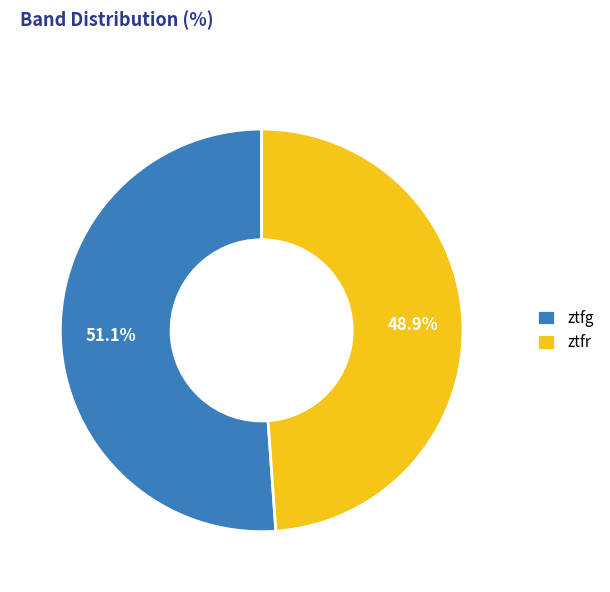

What is the ratio of the value at ztfg to the value at ztfr?

1.0